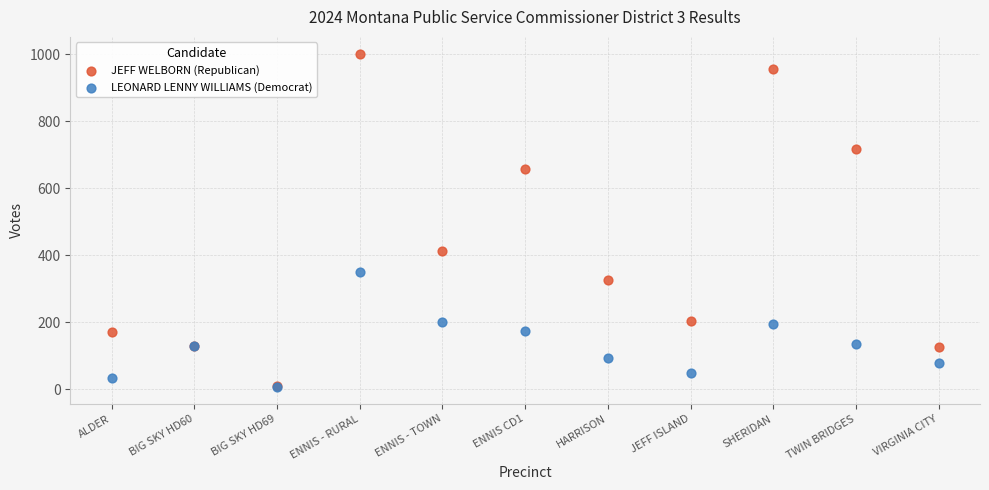

In the JEFF WELBORN (Republican) series, what Y value is closest to 505?

413